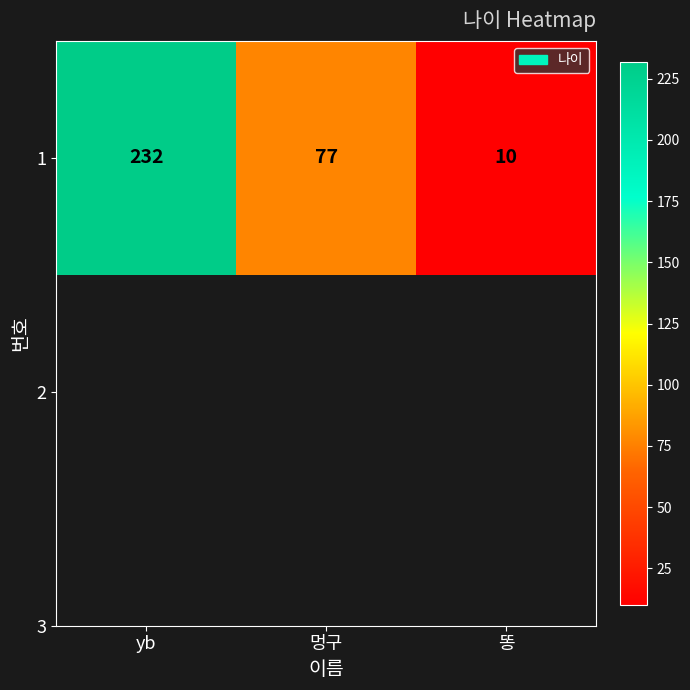

What is the sum of the values at yb and 똥?

242